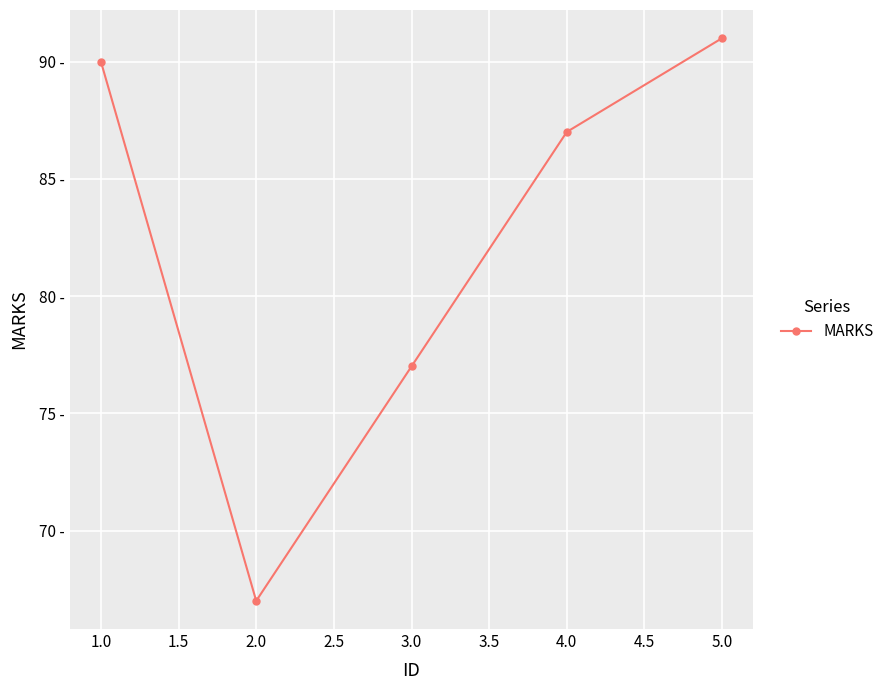

What is the difference between the maximum and minimum values?

24